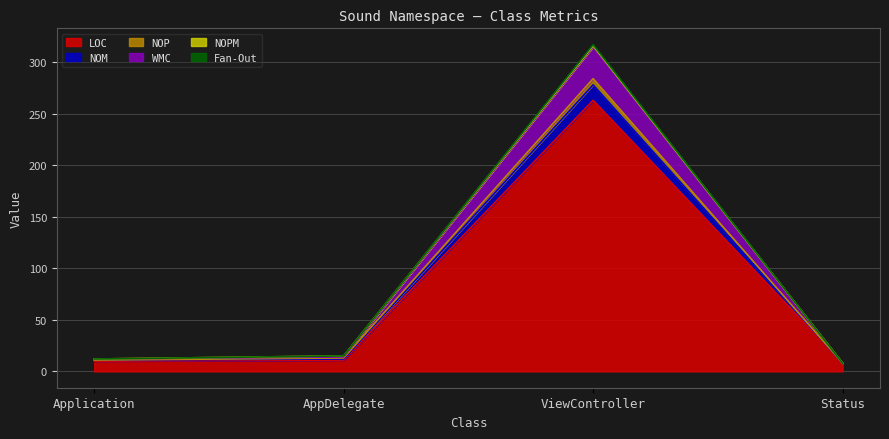

Is it true that LOC equals 457 at ViewController?

False